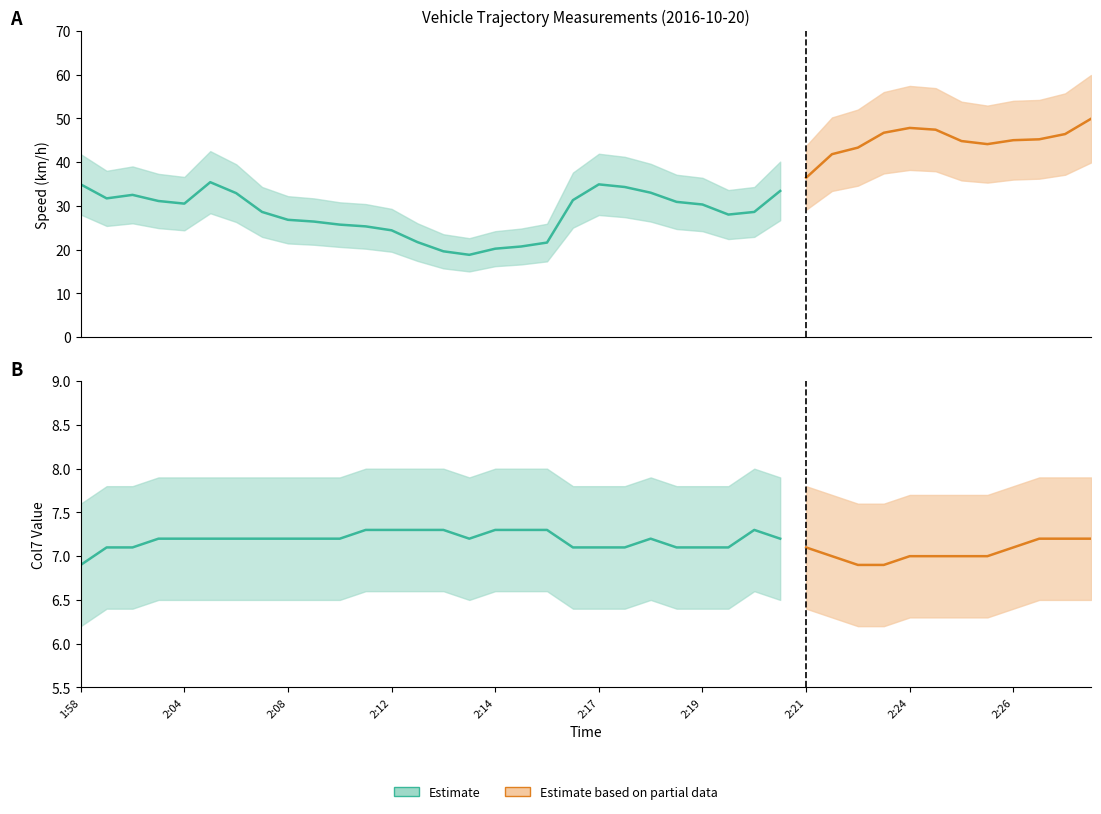

Which label corresponds to the largest value in the chart?

2:27